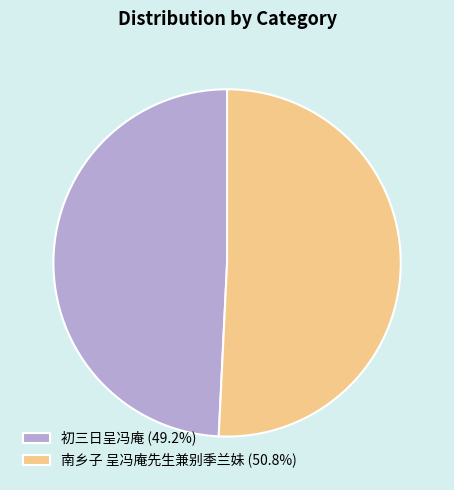

Combined, do 初三日呈冯庵 and 南乡子 呈冯庵先生兼别季兰妹 account for over 50%?

Yes